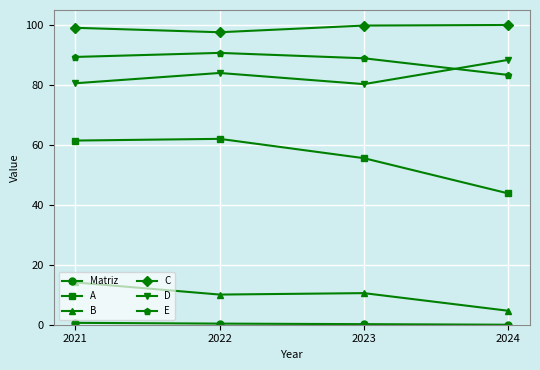

What is the difference between the A values at 2024 and 2021?

17.6